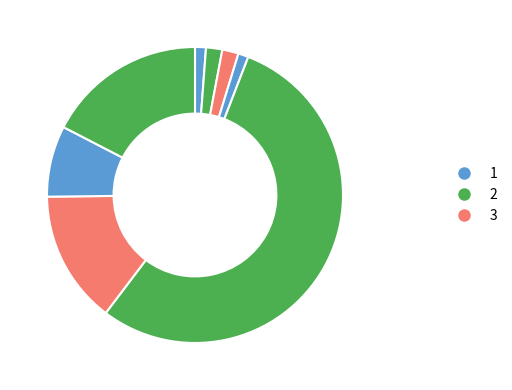

How many segments does this pie chart have?

8